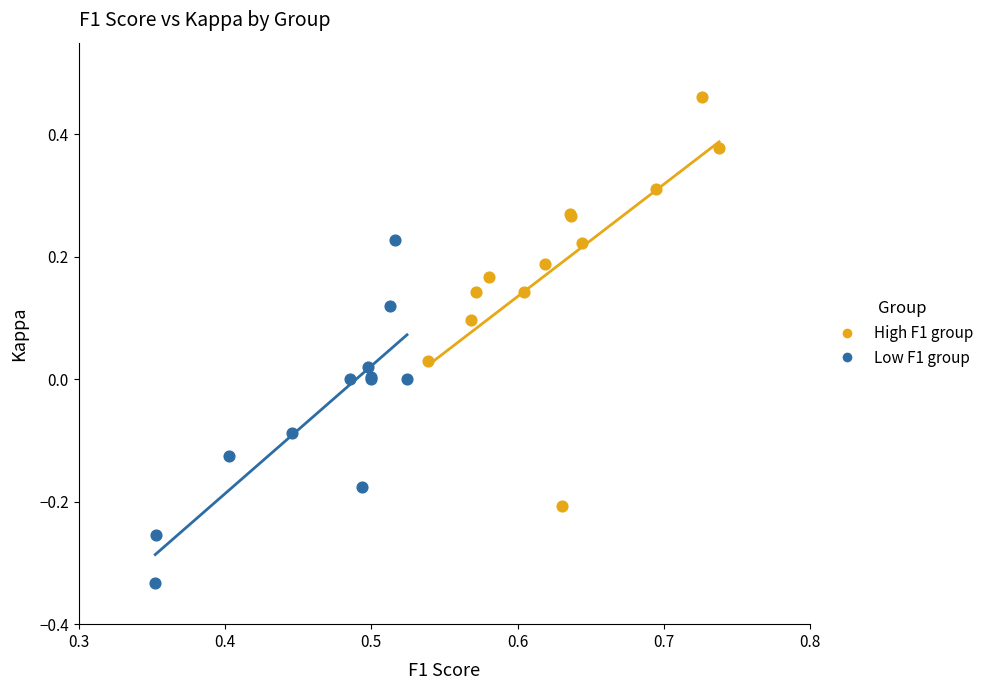

What are all the series names shown in the legend?

High F1 group, Low F1 group